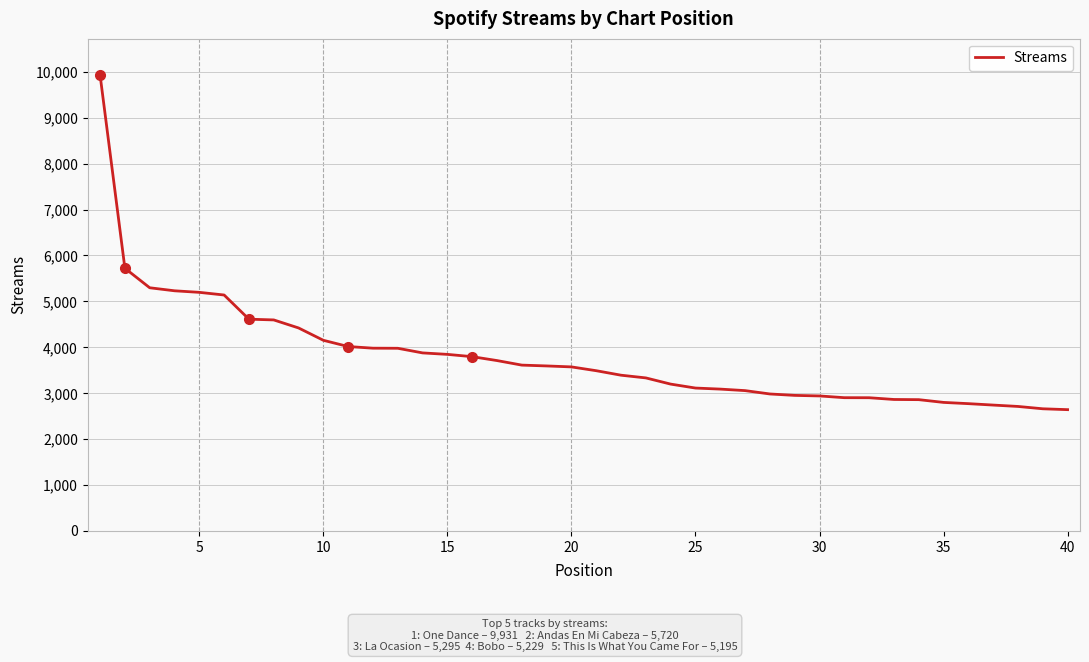

Count the number of categories in the chart.

40